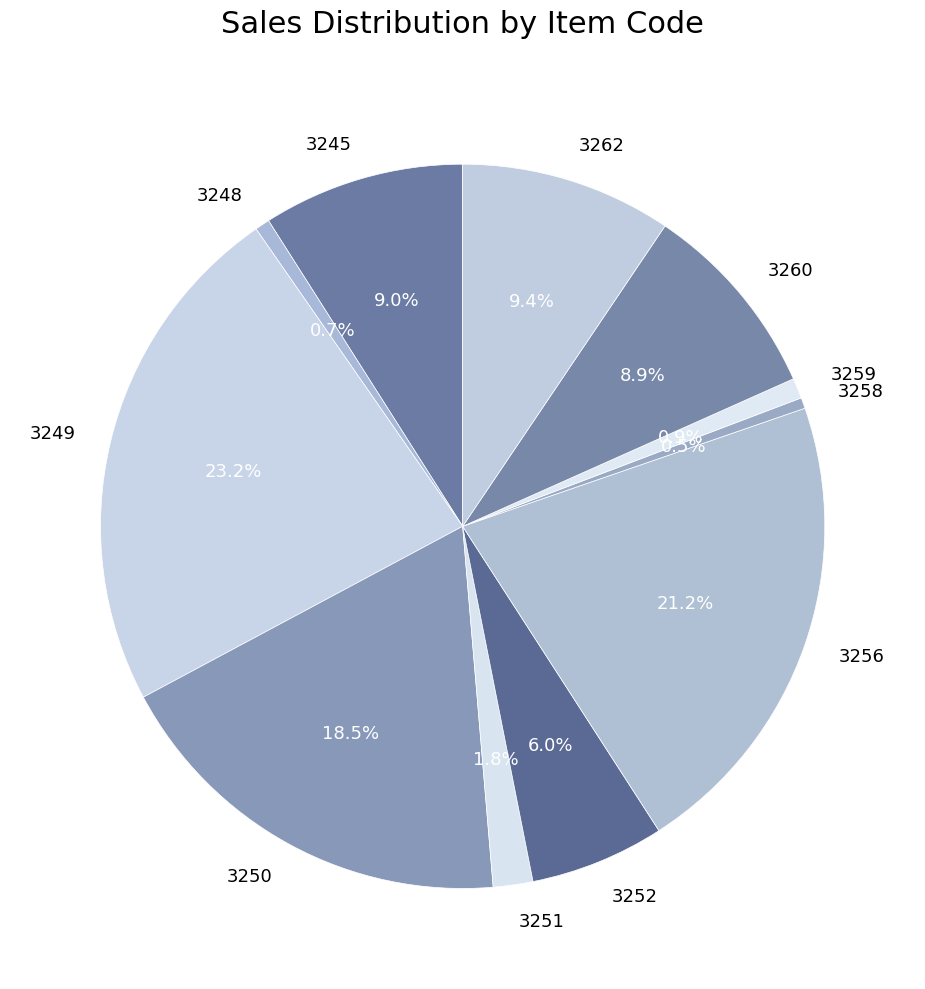

To the nearest percent, what percentage of the pie is 3256?

21%